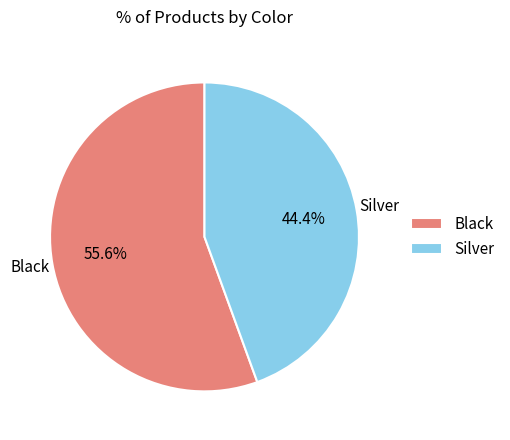

What portion of the pie excludes Silver?

55.6%